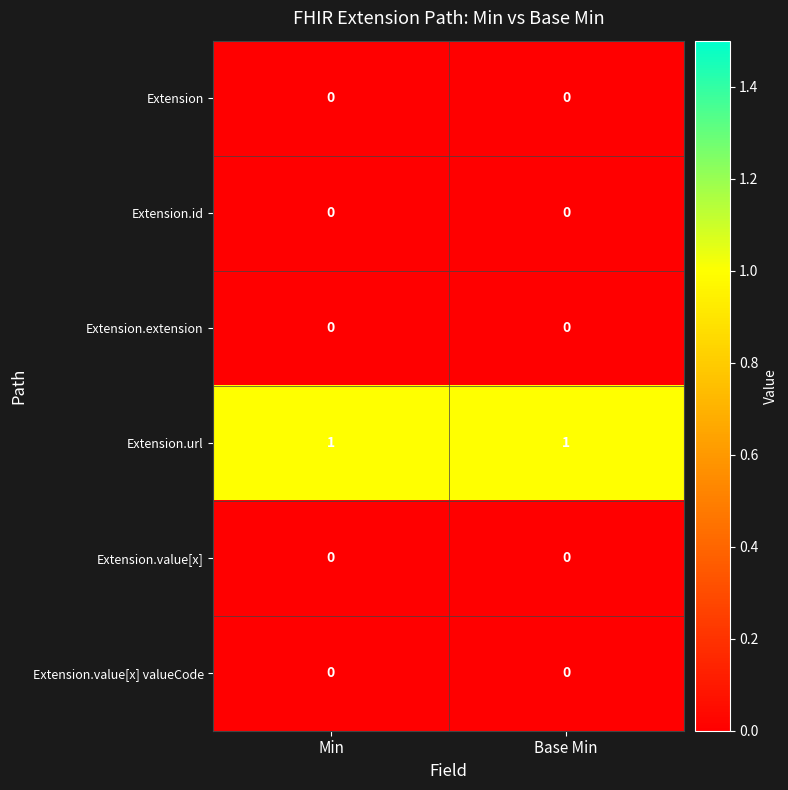

Reading left to right, transcribe all the data shown in this chart.

Extension: 0	0
Extension.id: 0	0
Extension.extension: 0	0
Extension.url: 1	1
Extension.value[x]: 0	0
Extension.value[x] valueCode: 0	0